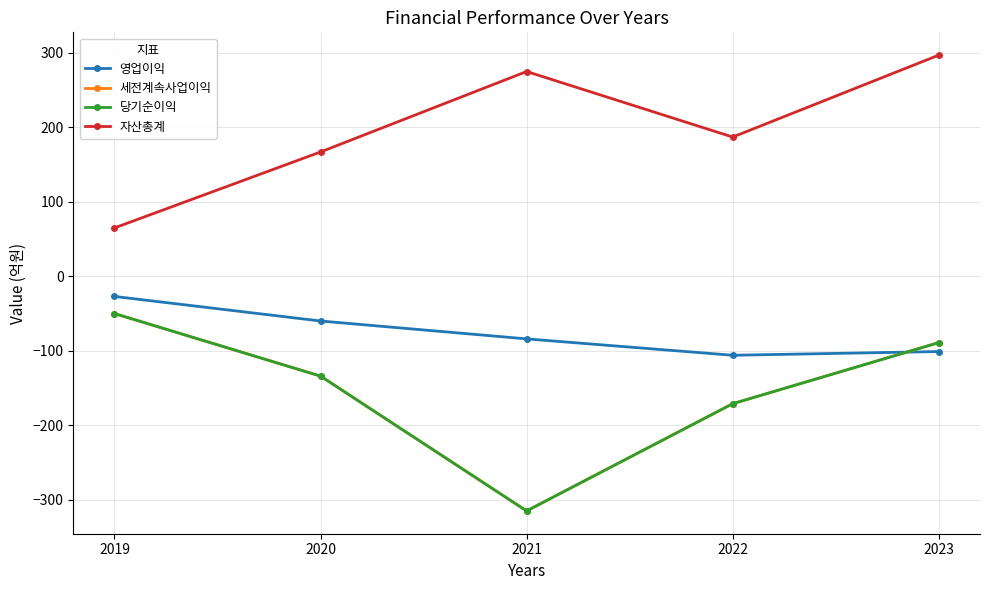

Does the chart have visible grid lines?

Yes